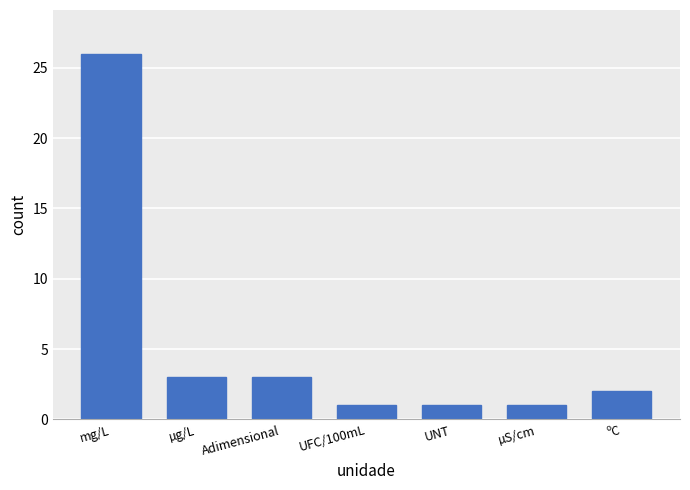

The chart shows a value of 5 at µg/L. True or false?

False